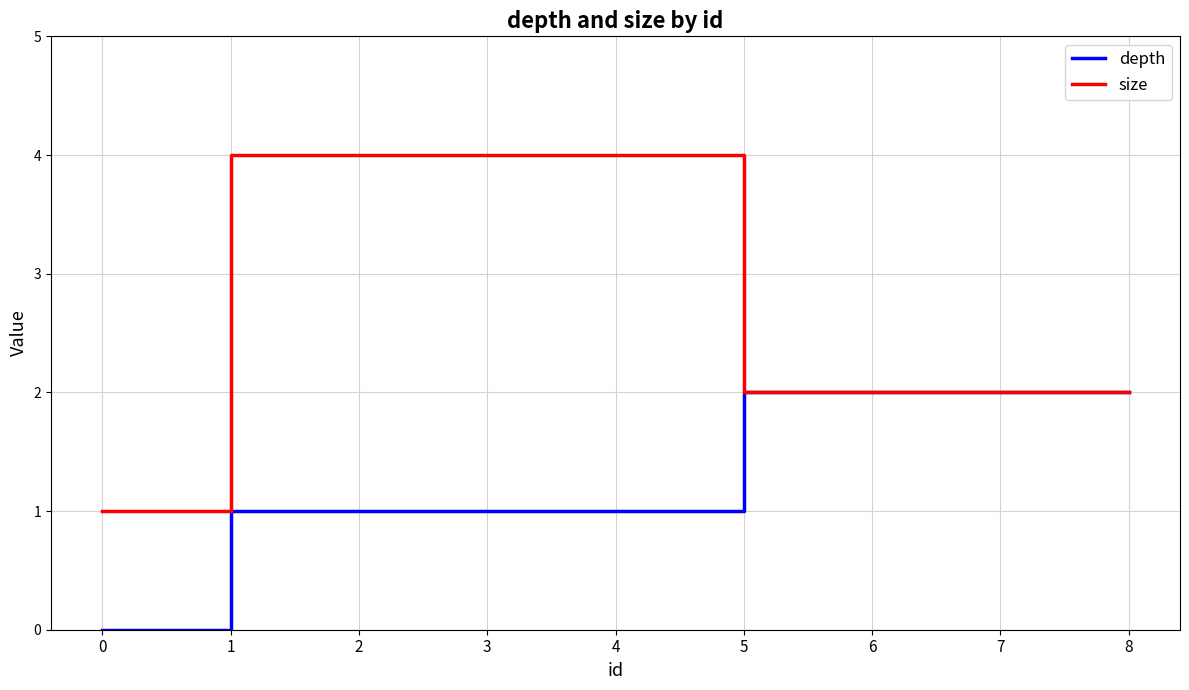

What is the difference between the maximum and second lowest values in the size series?

2